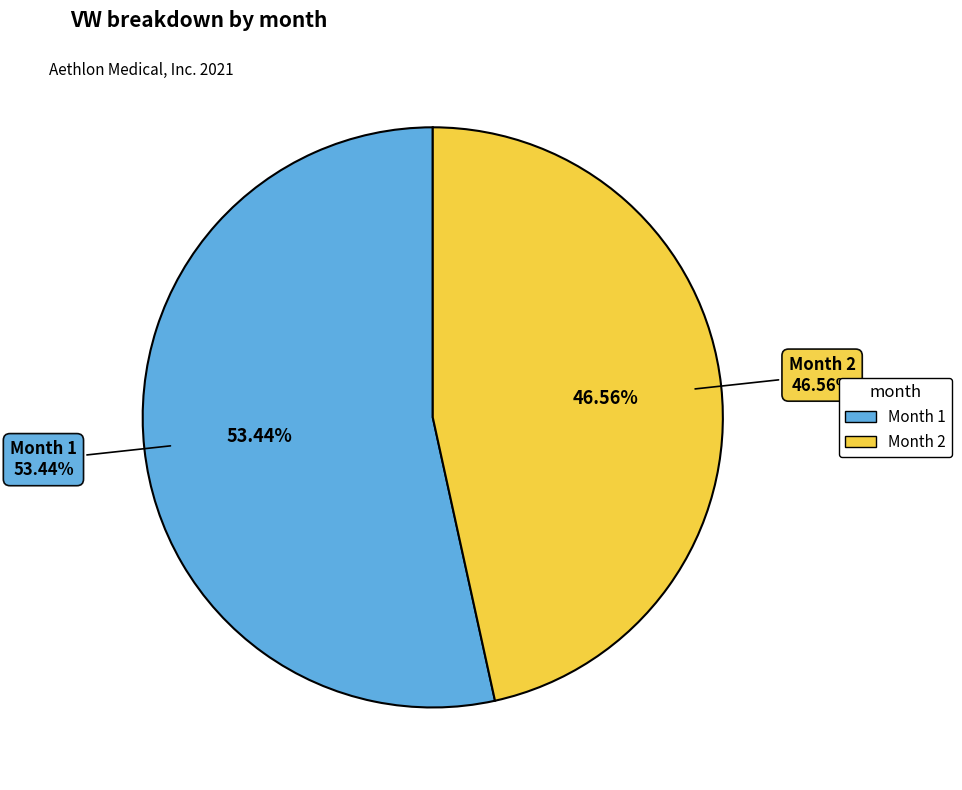

Is it true that 1 is 53% of the pie?

True